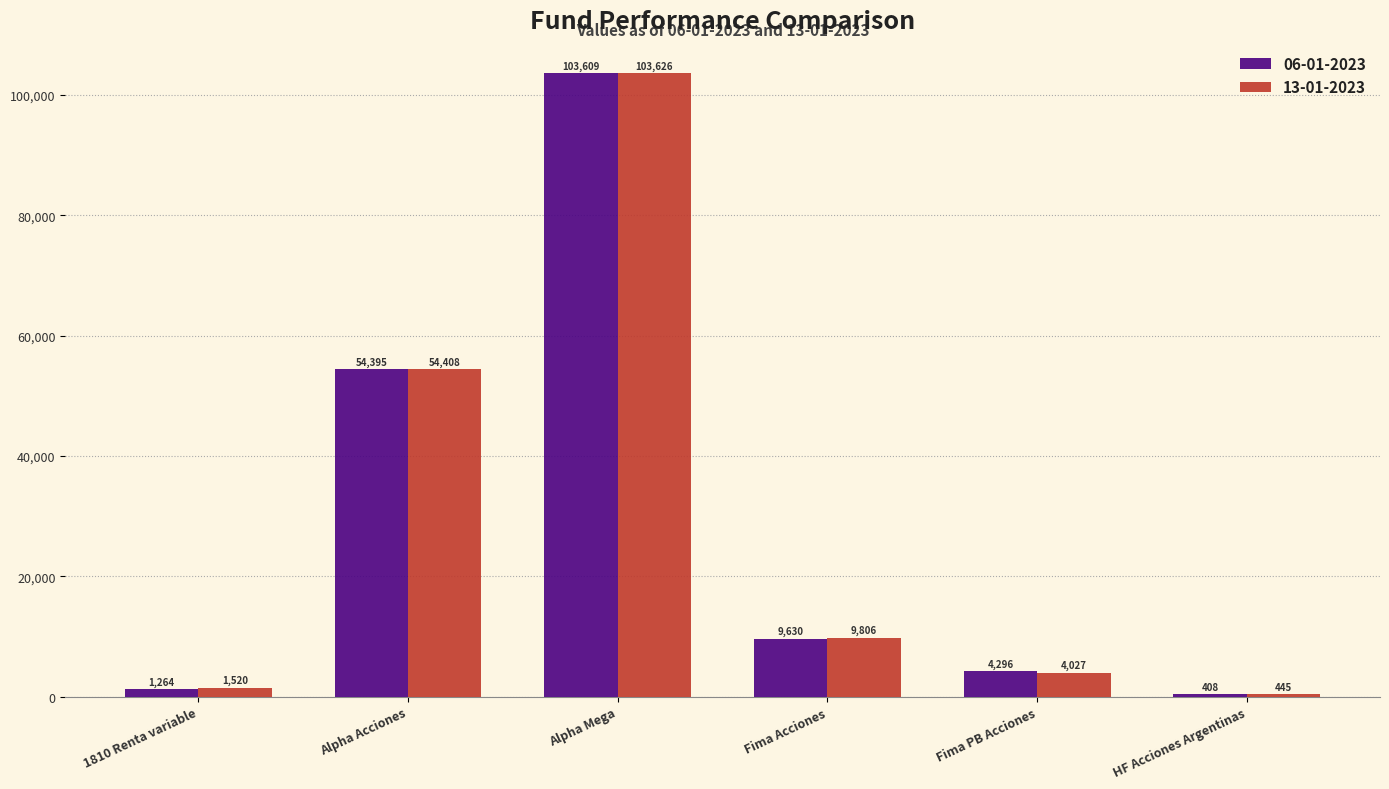

What is the label of the 2nd bar from the right?

Fima PB Acciones